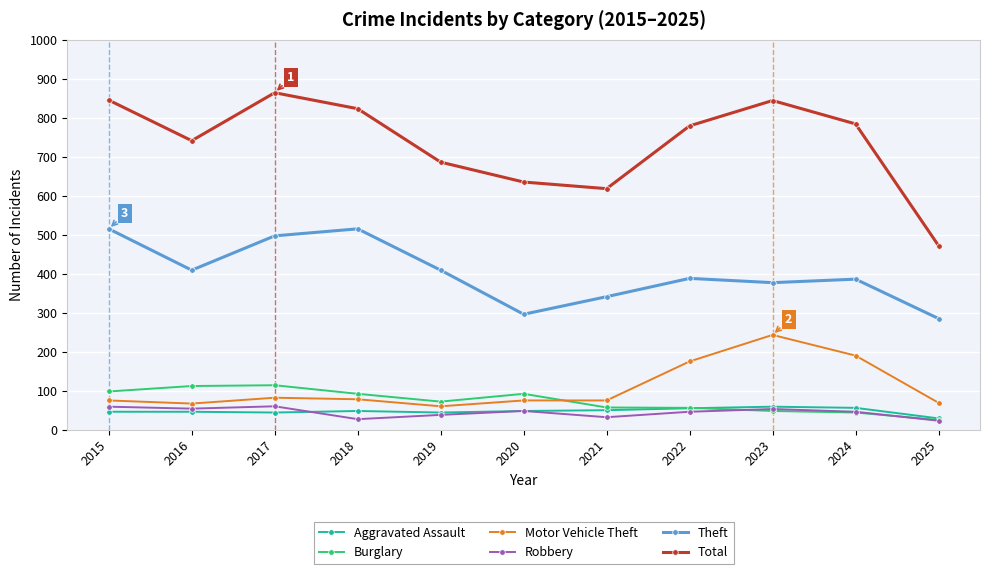

What are all the series names shown in the legend?

Aggravated Assault, Burglary, Motor Vehicle Theft, Robbery, Theft, Total